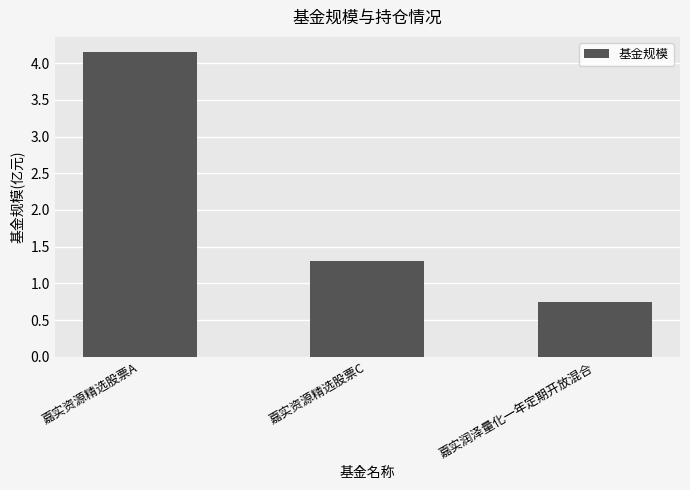

At which label does the data first exceed 1?

嘉实资源精选股票A